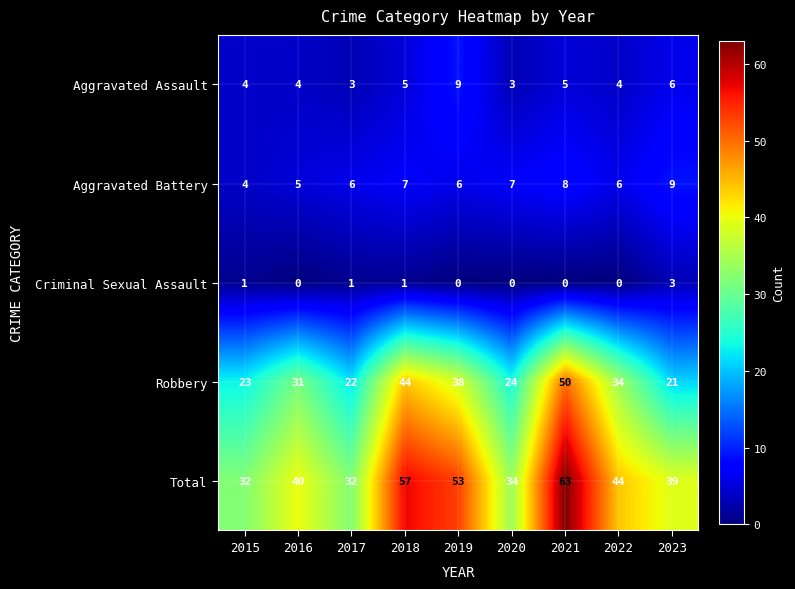

Rank the series at 2020 from lowest to highest value.

Criminal Sexual Assault, Aggravated Assault, Aggravated Battery, Robbery, Total